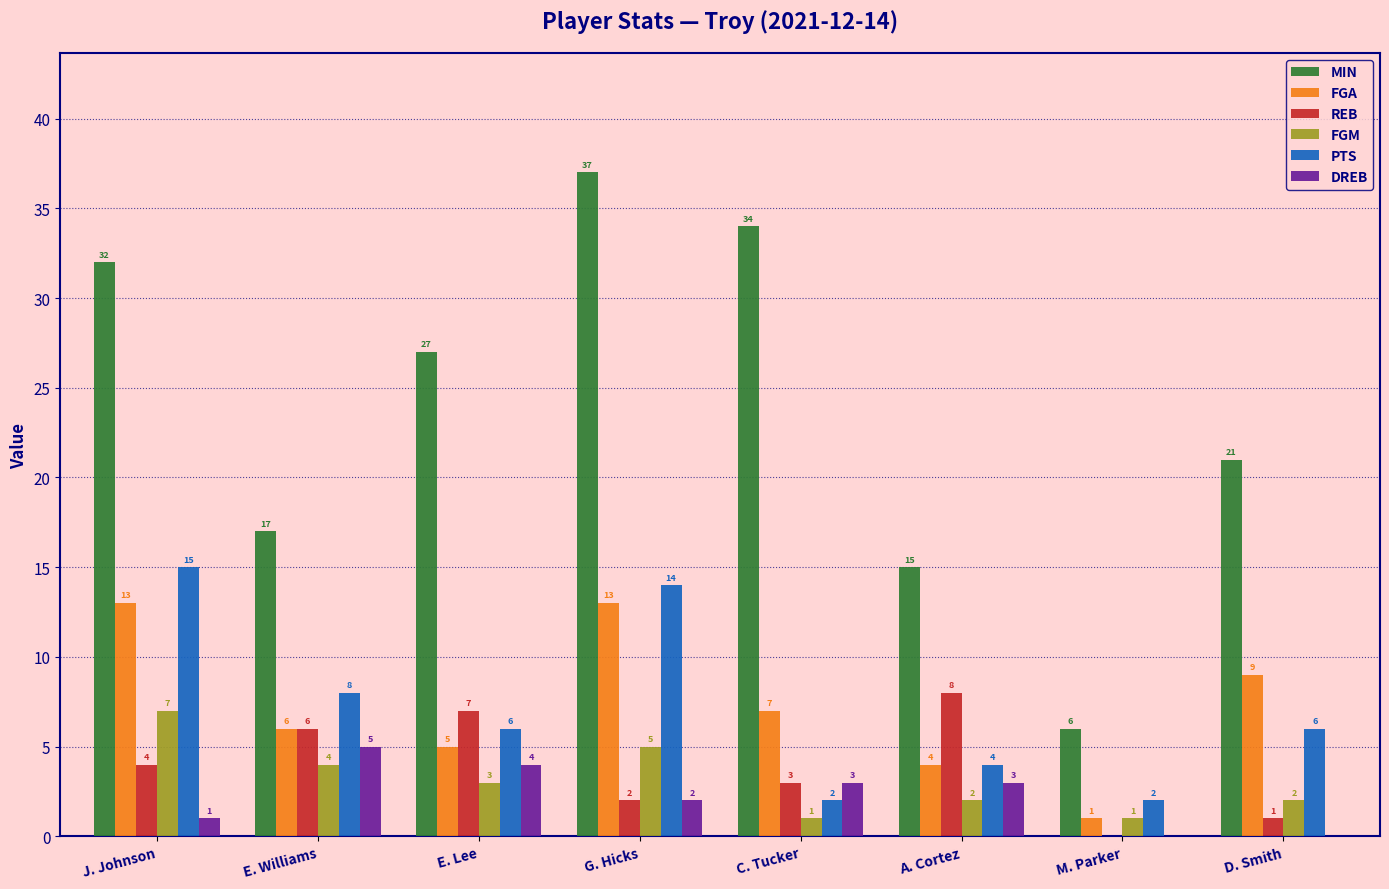

What is the sum of all FGM values?

25